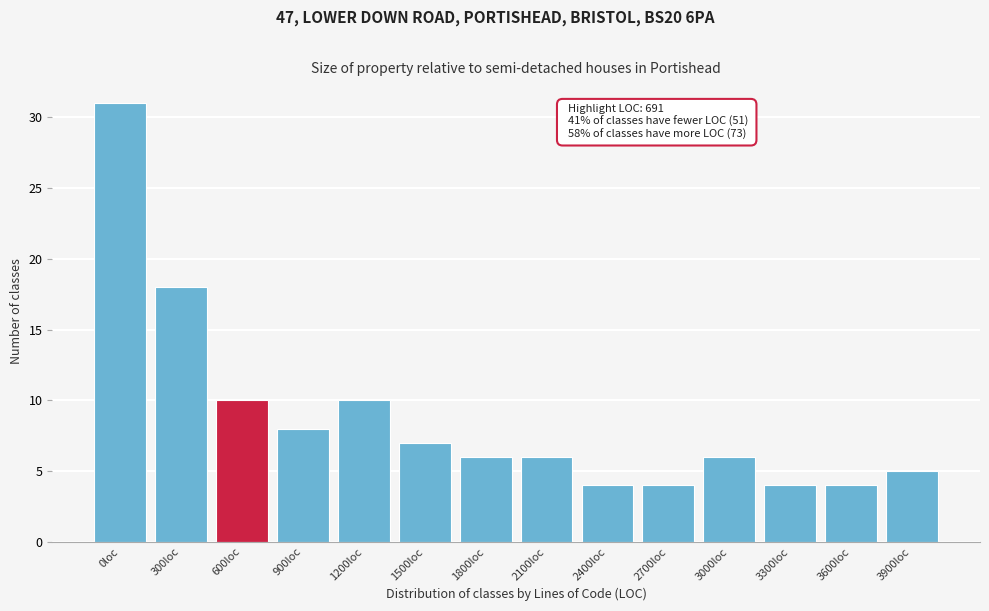

Reading left to right, transcribe all the data shown in this chart.

0loc=31	300loc=18	600loc=10	900loc=8	1200loc=10	1500loc=7	1800loc=6	2100loc=6	2400loc=4	2700loc=4	3000loc=6	3300loc=4	3600loc=4	3900loc=5